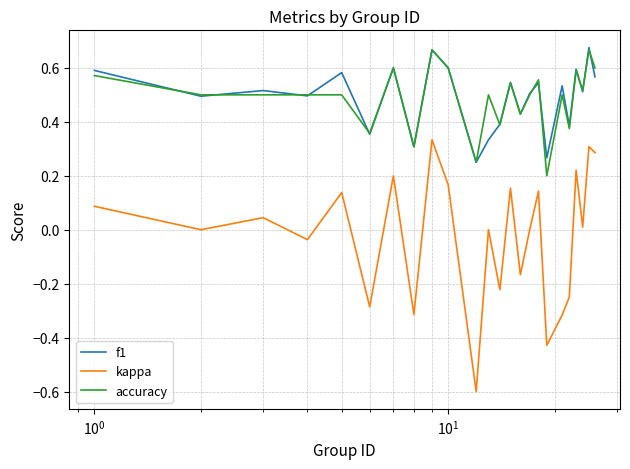

What are all the series names shown in the legend?

f1, kappa, accuracy